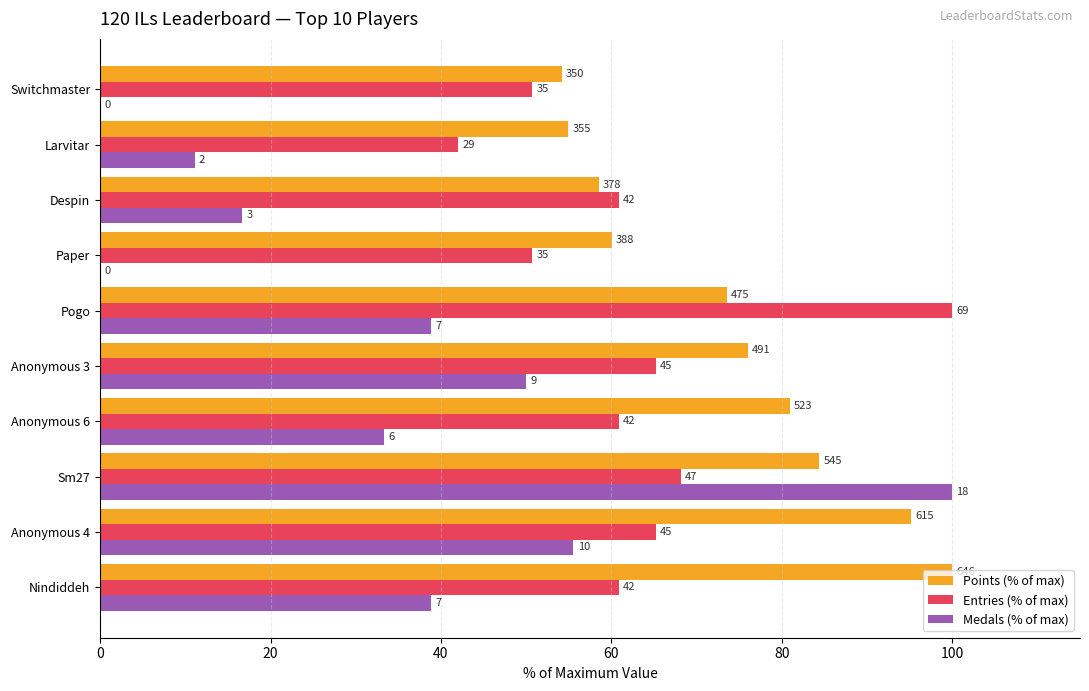

What are all the series names shown in the legend?

Points (% of max), Entries (% of max), Medals (% of max)